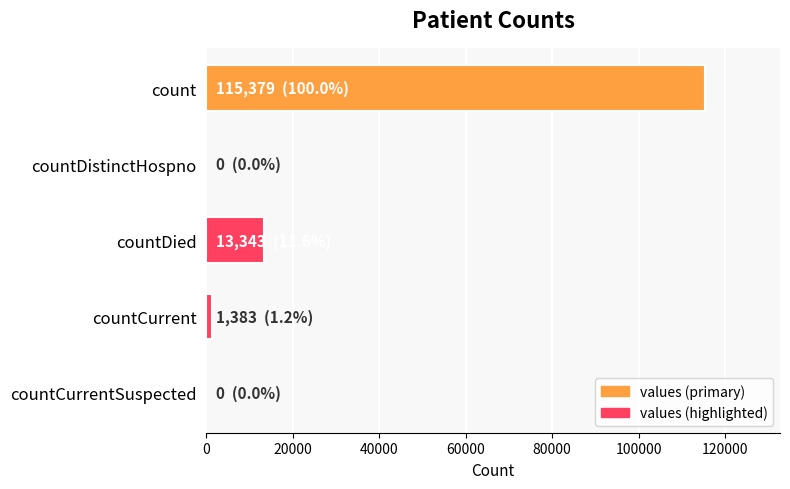

Which has a higher value, countCurrentSuspected or count?

count